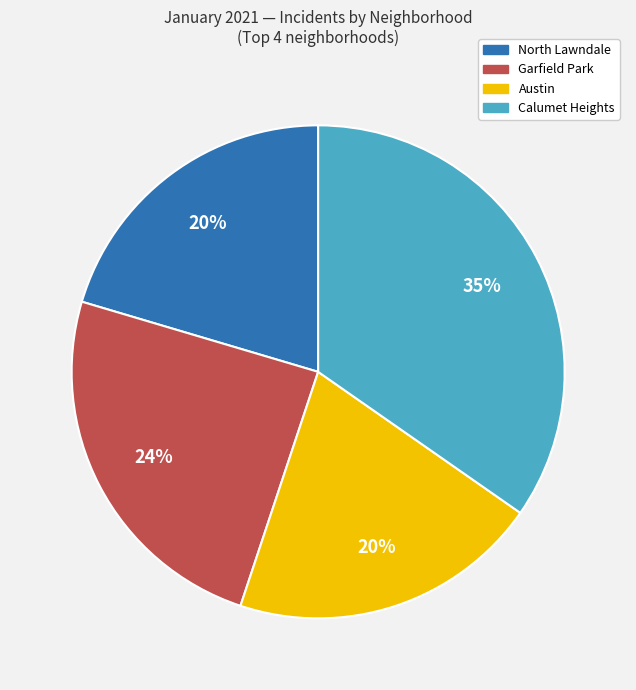

To the nearest percent, what is the average slice percentage?

25%